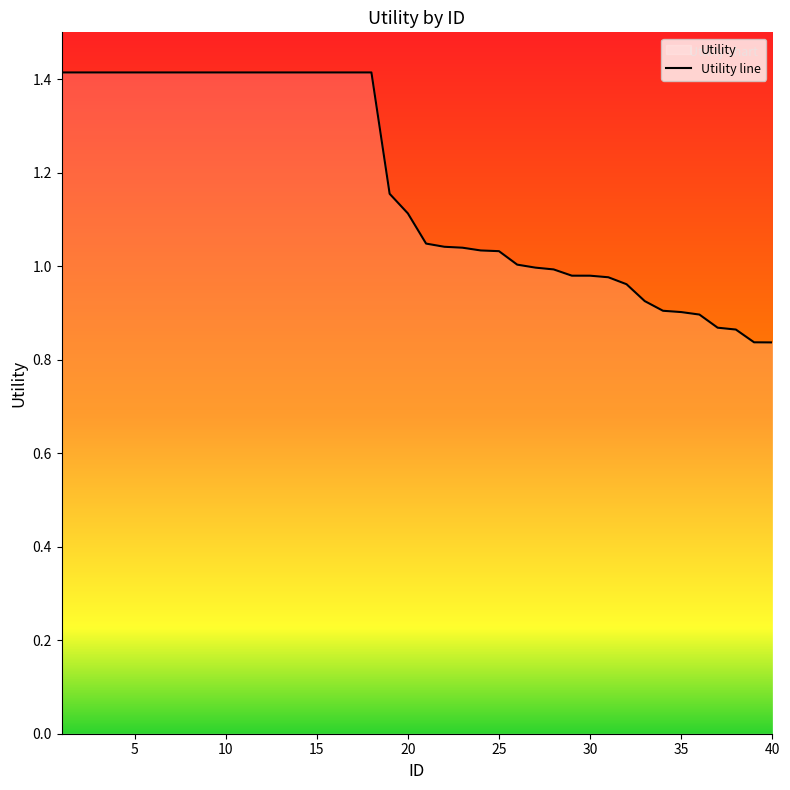

True or false: the data shows 1.6 at 25.

False